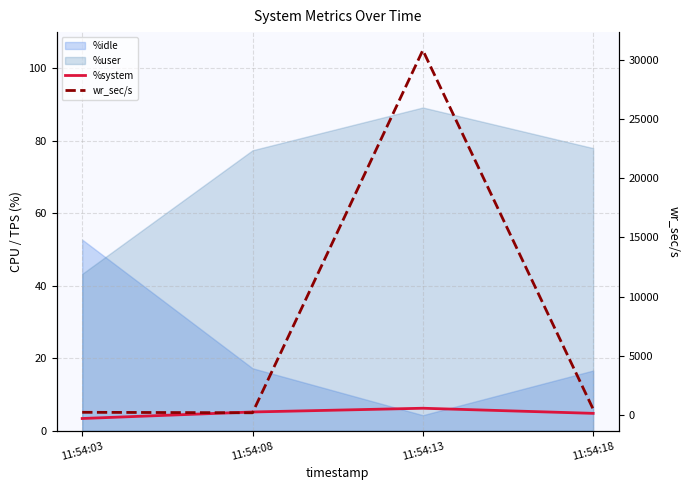

True or false: %system and wr_sec/s intersect in this chart.

False